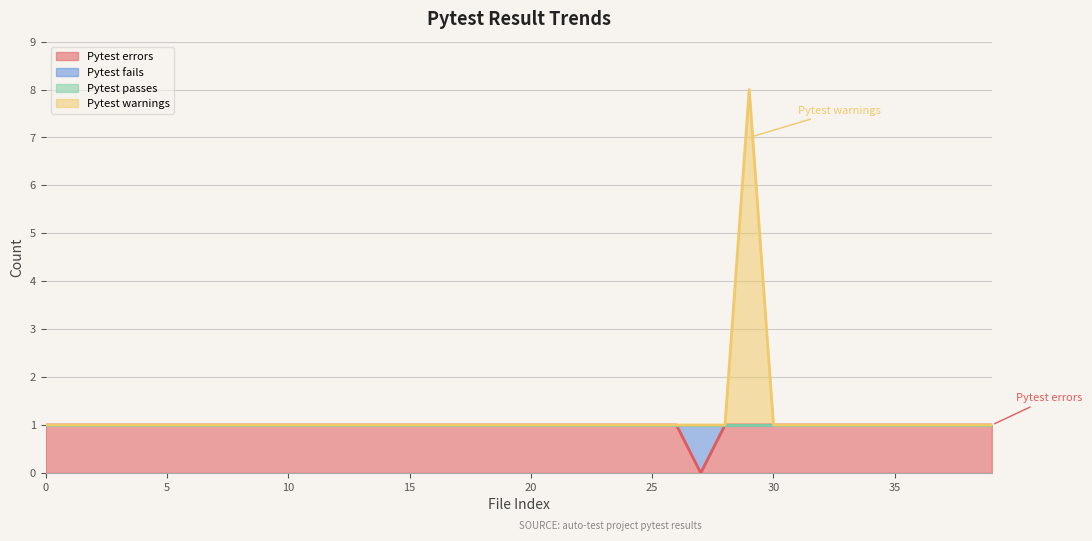

What is the total value across all series at 38?

2